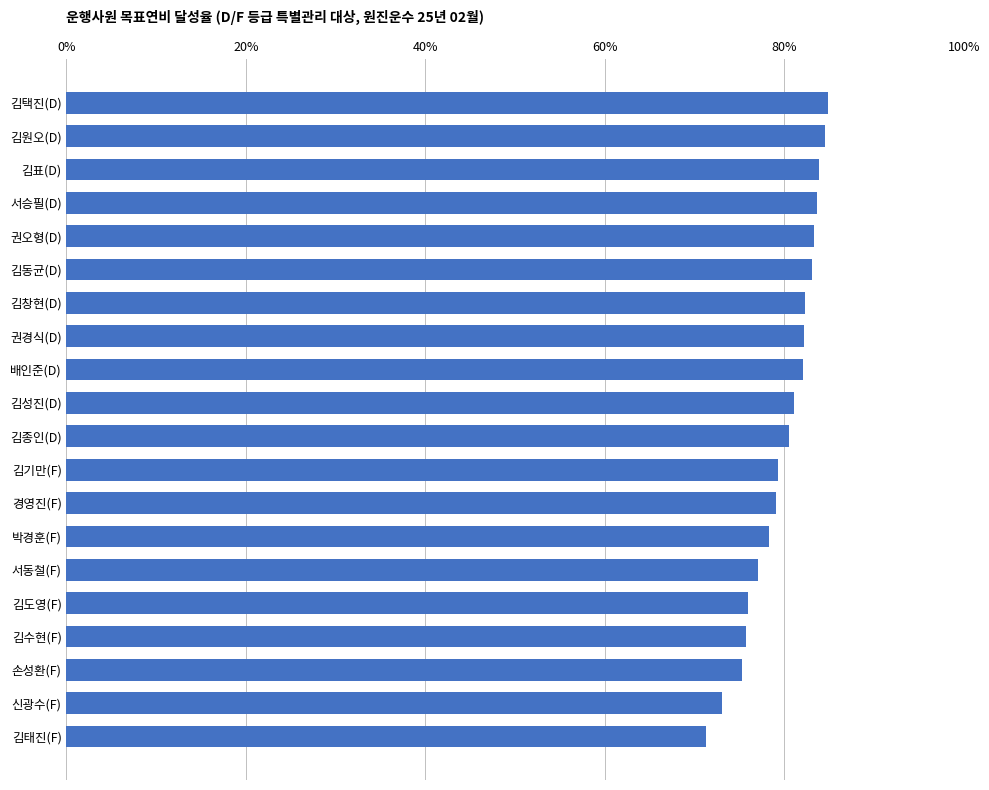

Does the chart contain stacked bars?

No